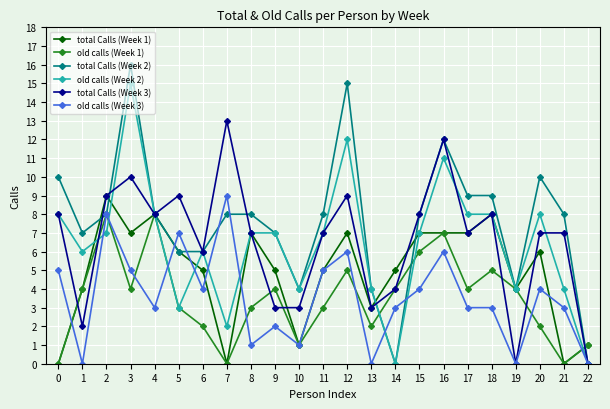

How many lines are shown in the chart?

6